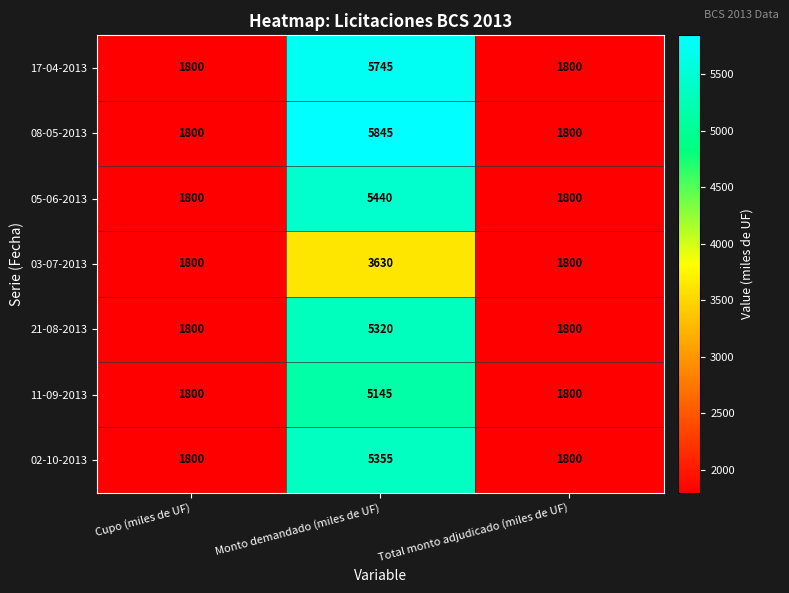

Reading left to right, list all the values displayed in this chart.

17-04-2013: 1800	5745	1800
08-05-2013: 1800	5845	1800
05-06-2013: 1800	5440	1800
03-07-2013: 1800	3630	1800
21-08-2013: 1800	5320	1800
11-09-2013: 1800	5145	1800
02-10-2013: 1800	5355	1800